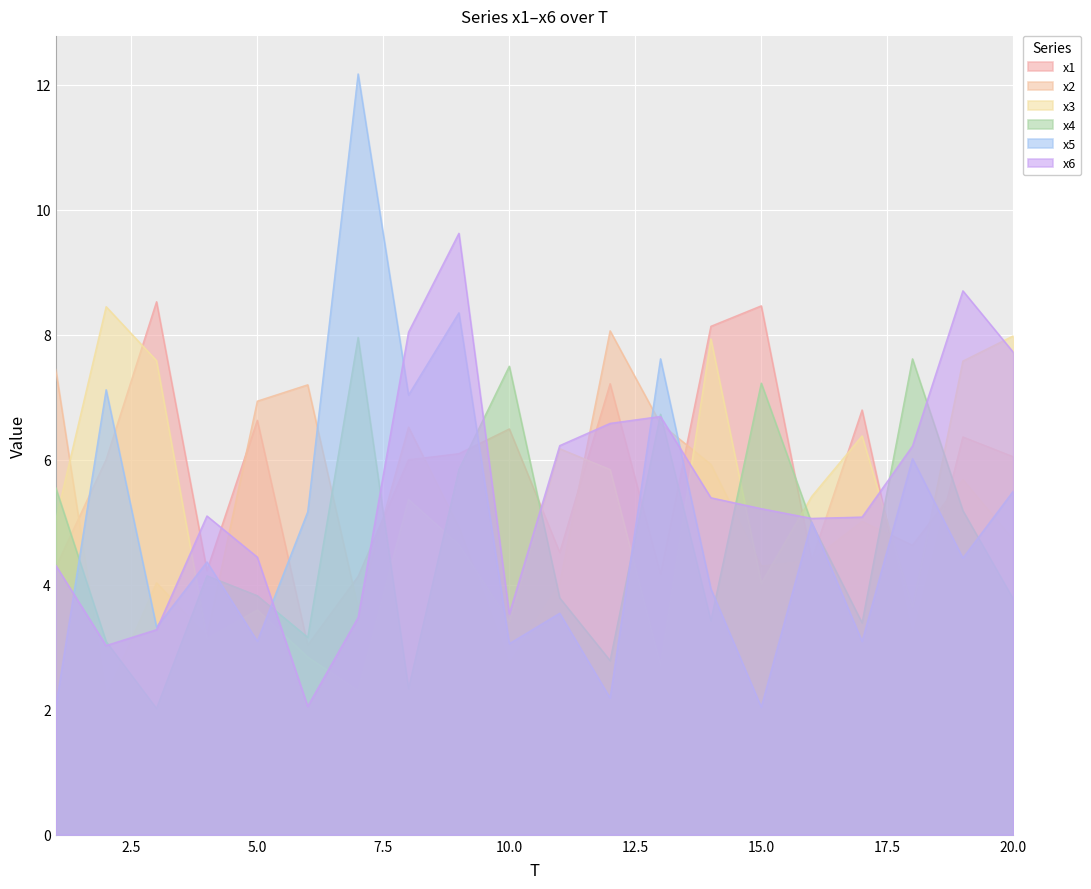

How many data points in x5 are less than 4?

9